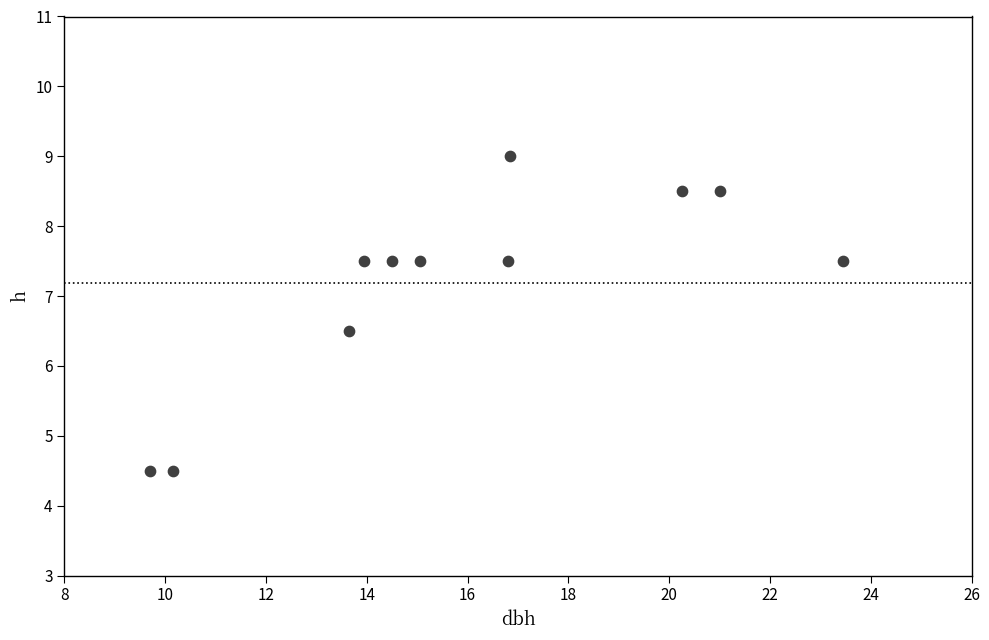

What Y value in the scatter plot is closest to 6?

6.5